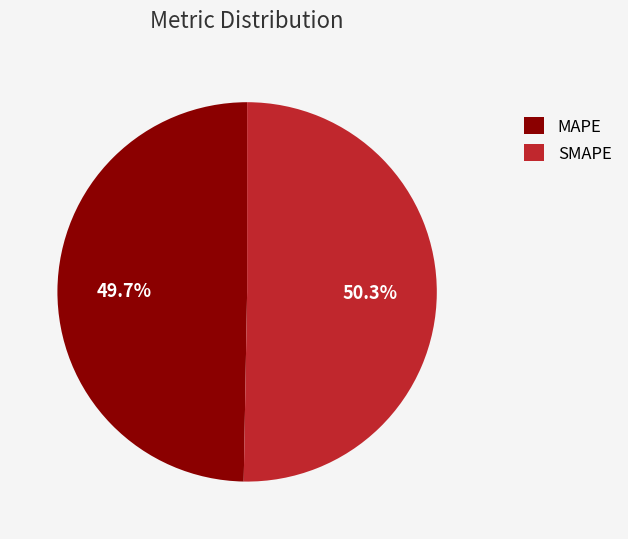

Do SMAPE and MAPE together represent more than half of the pie?

Yes